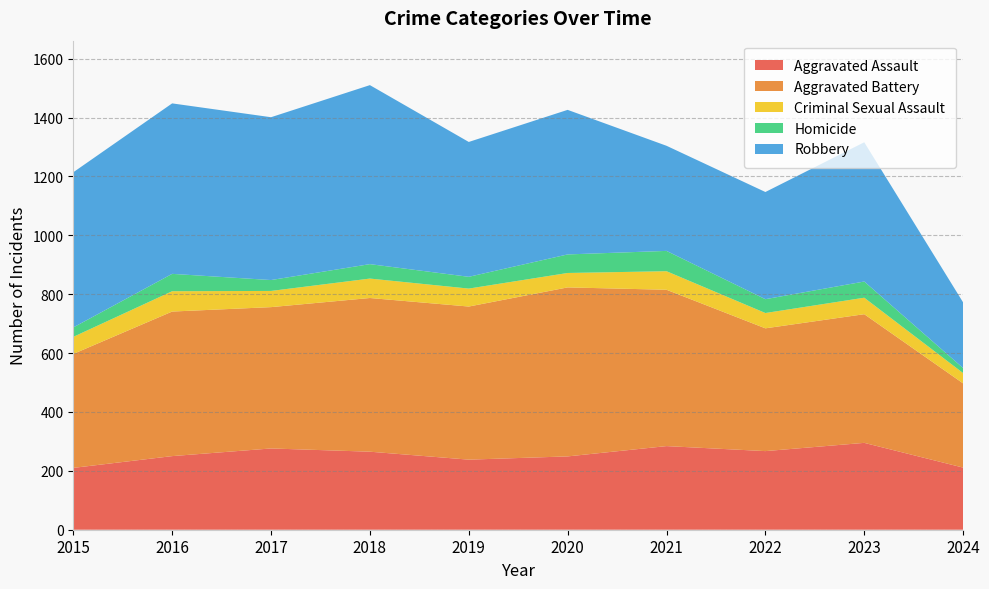

Reading left to right, transcribe all the data shown in this chart.

Aggravated Assault: 2015=210	2016=250	2017=276	2018=265	2019=238	2020=249	2021=284	2022=267	2023=295	2024=211
Aggravated Battery: 2015=387	2016=491	2017=480	2018=522	2019=520	2020=574	2021=531	2022=417	2023=437	2024=286
Criminal Sexual Assault: 2015=58	2016=69	2017=55	2018=66	2019=61	2020=49	2021=63	2022=52	2023=56	2024=35
Homicide: 2015=32	2016=59	2017=37	2018=49	2019=40	2020=63	2021=69	2022=47	2023=55	2024=17
Robbery: 2015=527	2016=579	2017=553	2018=608	2019=458	2020=491	2021=357	2022=364	2023=473	2024=223